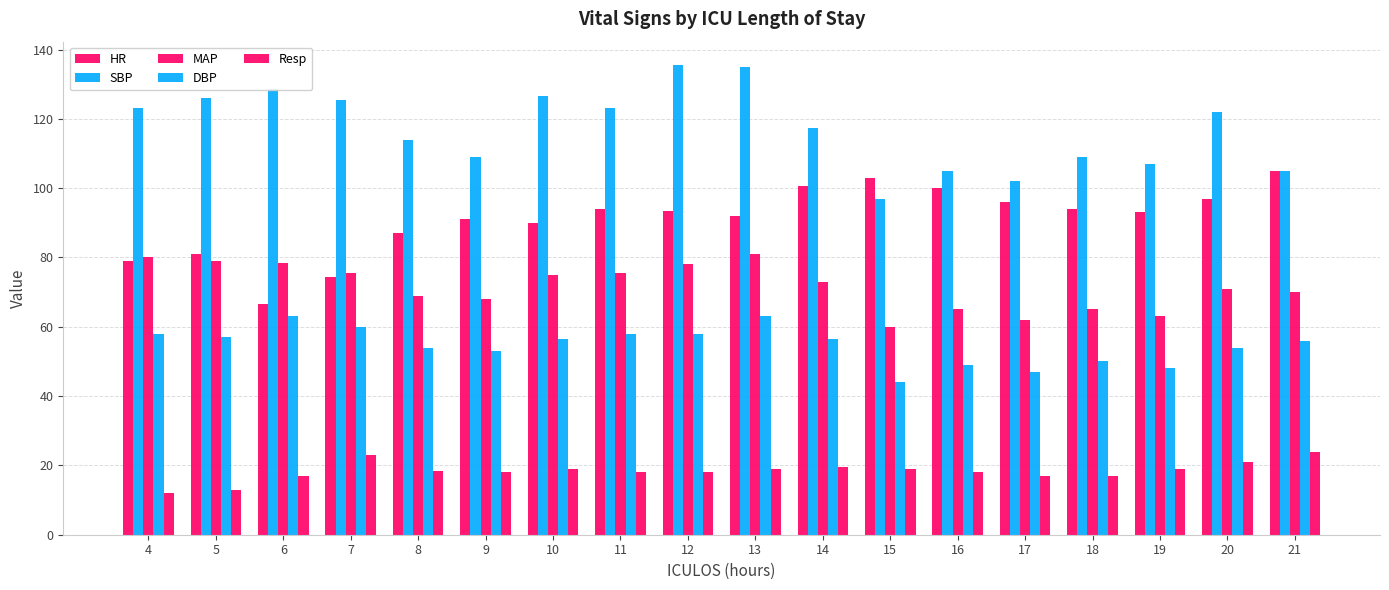

What is the total value across all series at 7?

358.5